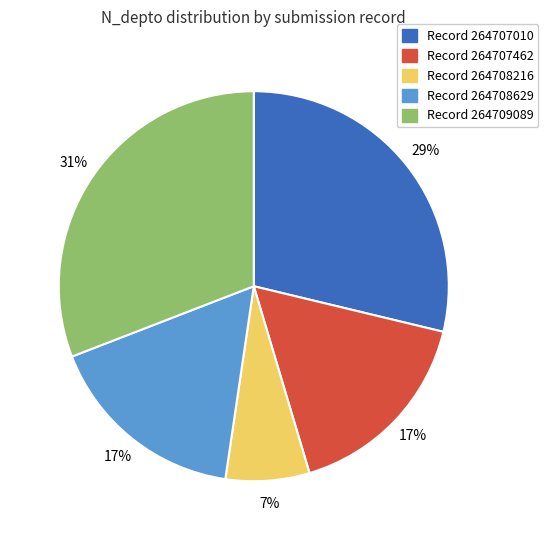

Do Record 264707010 and Record 264708216 together represent more than half of the pie?

No